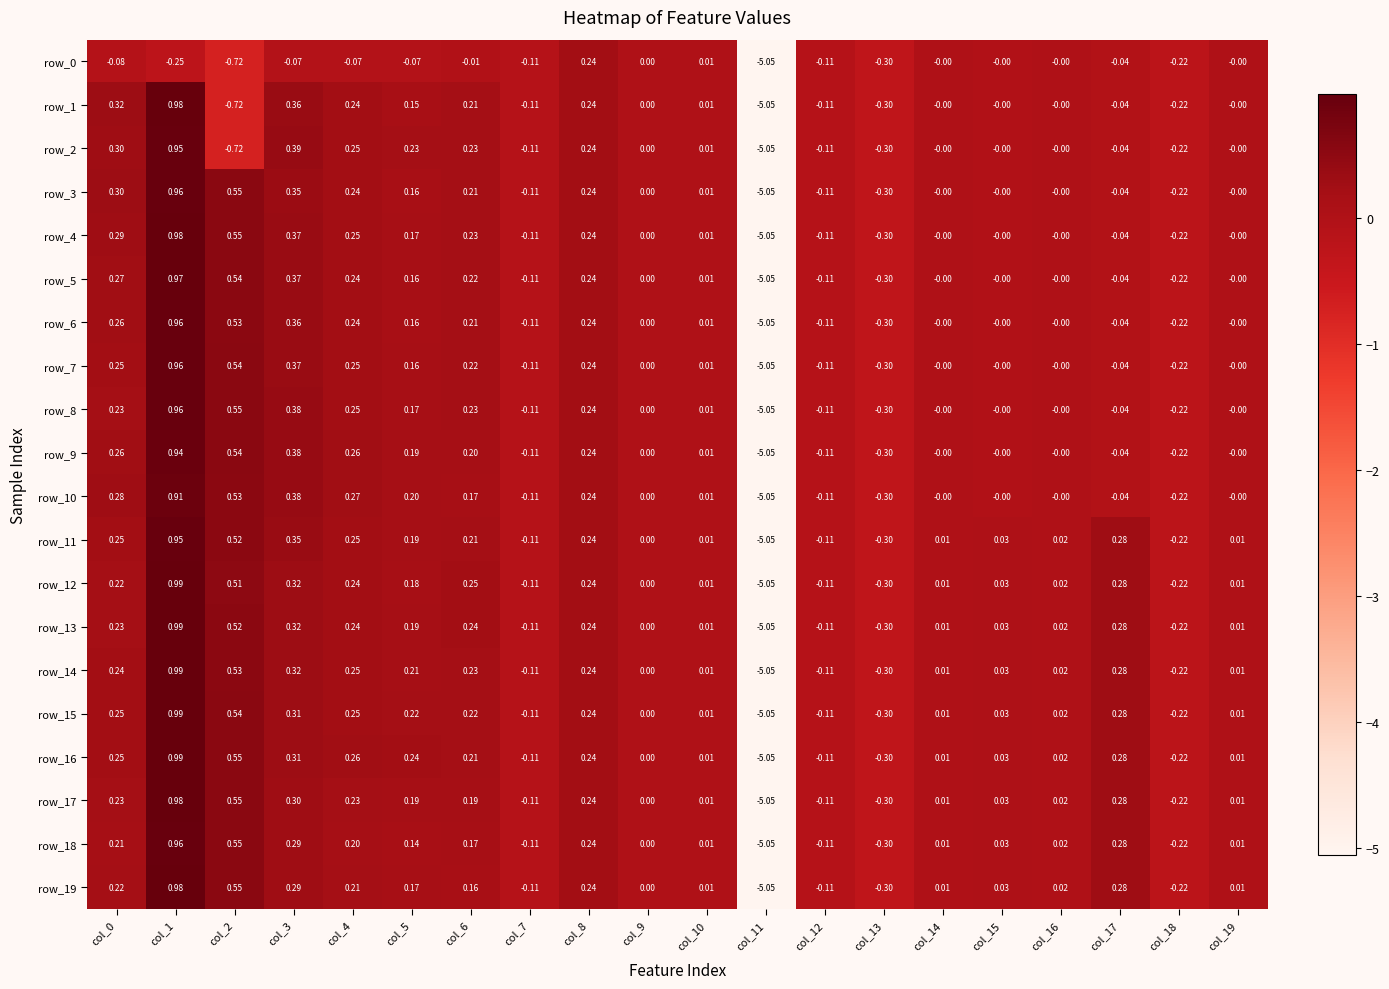

Is the value of row_14 at col_1 greater than the value of row_1 at col_5?

Yes